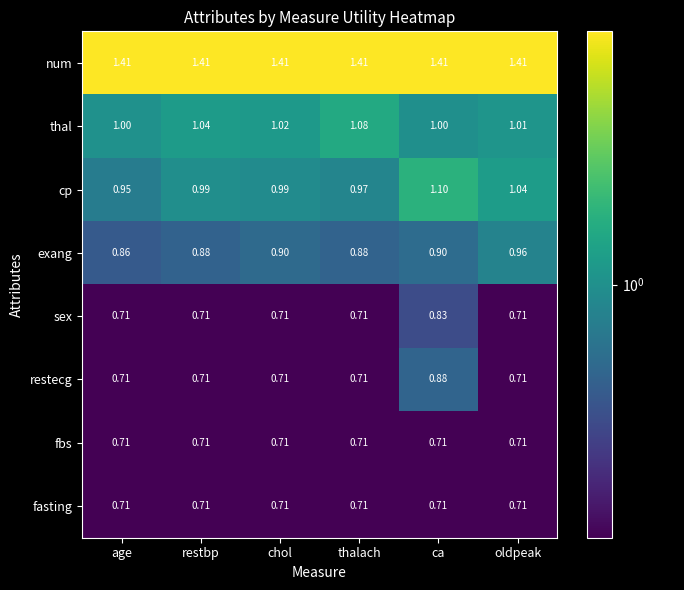

At which label does exang reach its peak?

oldpeak